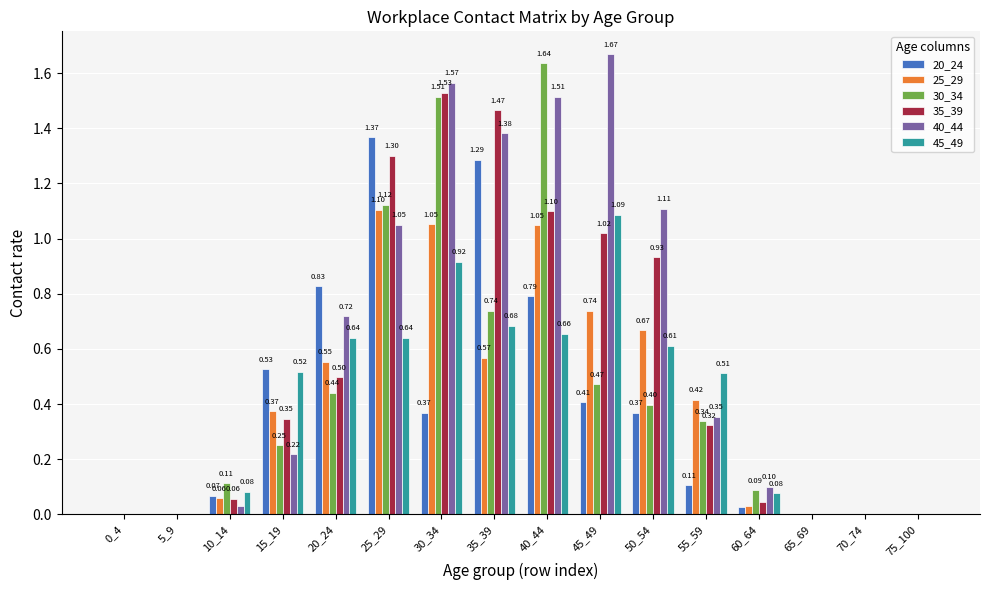

What is the total value across all series at 35_39?

6.1